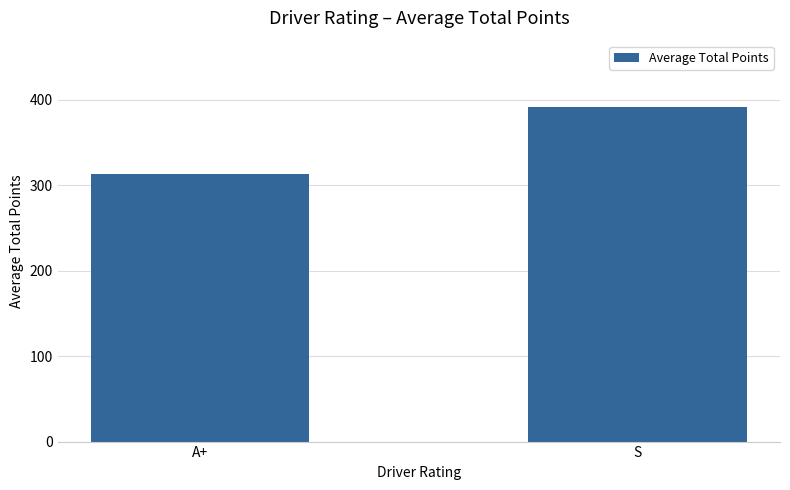

Rank the categories by value from lowest to highest.

A+, S